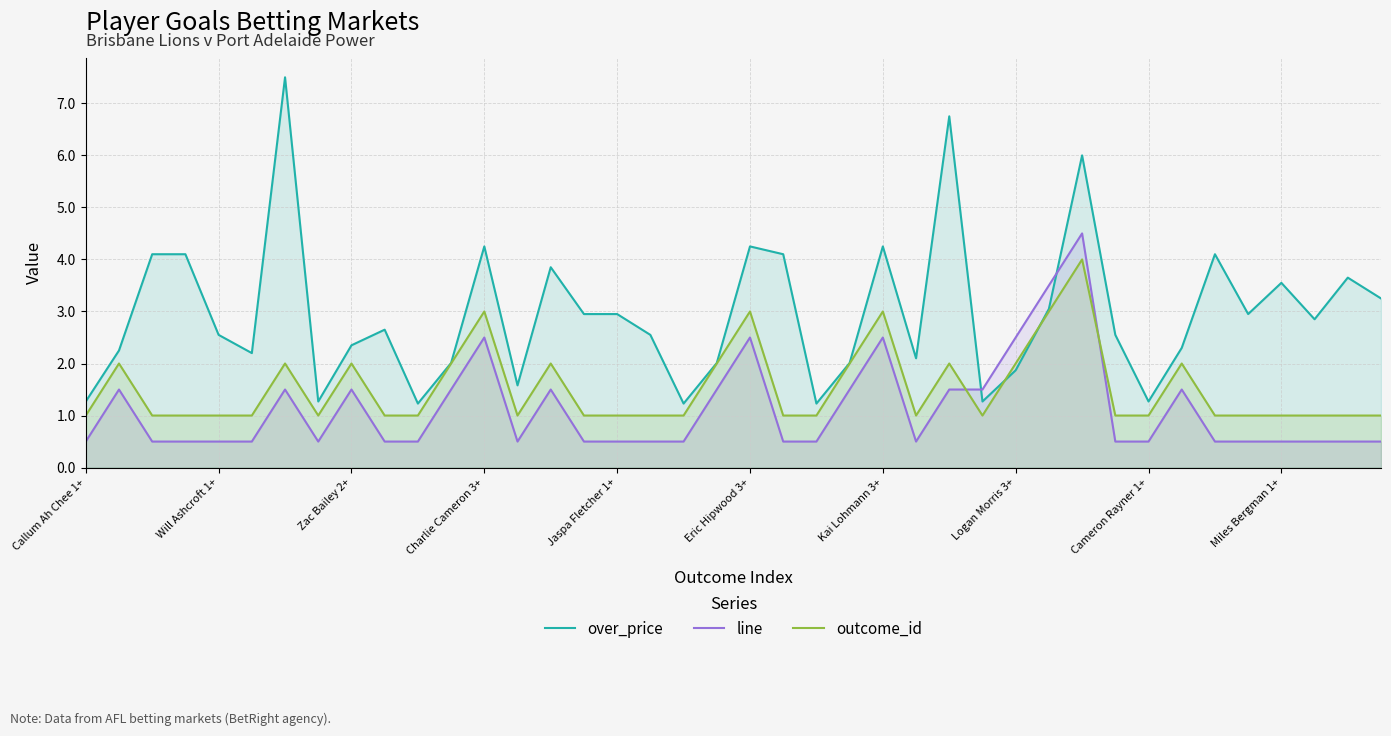

Reading left to right, transcribe all the data shown in this chart.

over_price: 1.3	2.2	4.1	4.1	2.5	2.2	7.5	1.3	2.4	2.6	1.2	2.0	4.2	1.6	3.9	3.0	3.0	2.5	1.2	2.0	4.2	4.1	1.2	2.0	4.2	2.1	6.8	1.3	1.9	3.0	6.0	2.5	1.3	2.3	4.1	3.0	3.5	2.9	3.6	3.2
line: 0.5	1.5	0.5	0.5	0.5	0.5	1.5	0.5	1.5	0.5	0.5	1.5	2.5	0.5	1.5	0.5	0.5	0.5	0.5	1.5	2.5	0.5	0.5	1.5	2.5	0.5	1.5	1.5	2.5	3.5	4.5	0.5	0.5	1.5	0.5	0.5	0.5	0.5	0.5	0.5
outcome_id: 1.0	2.0	1.0	1.0	1.0	1.0	2.0	1.0	2.0	1.0	1.0	2.0	3.0	1.0	2.0	1.0	1.0	1.0	1.0	2.0	3.0	1.0	1.0	2.0	3.0	1.0	2.0	1.0	2.0	3.0	4.0	1.0	1.0	2.0	1.0	1.0	1.0	1.0	1.0	1.0